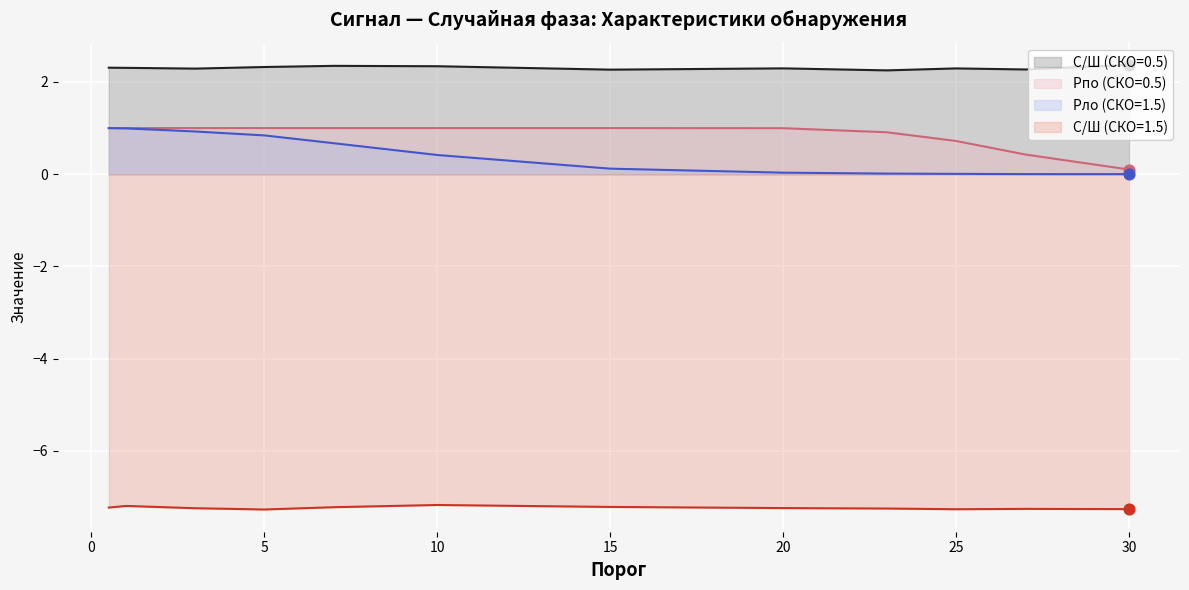

Is the value of С/Ш (СКО=1.5) at 5 greater than the value of Pло (СКО=1.5) at 7?

No